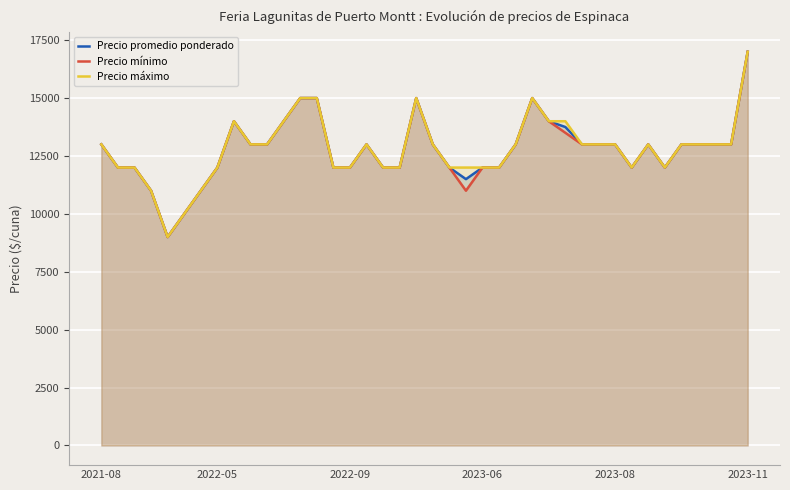

At which category is the sum across all series the highest?

2023-11